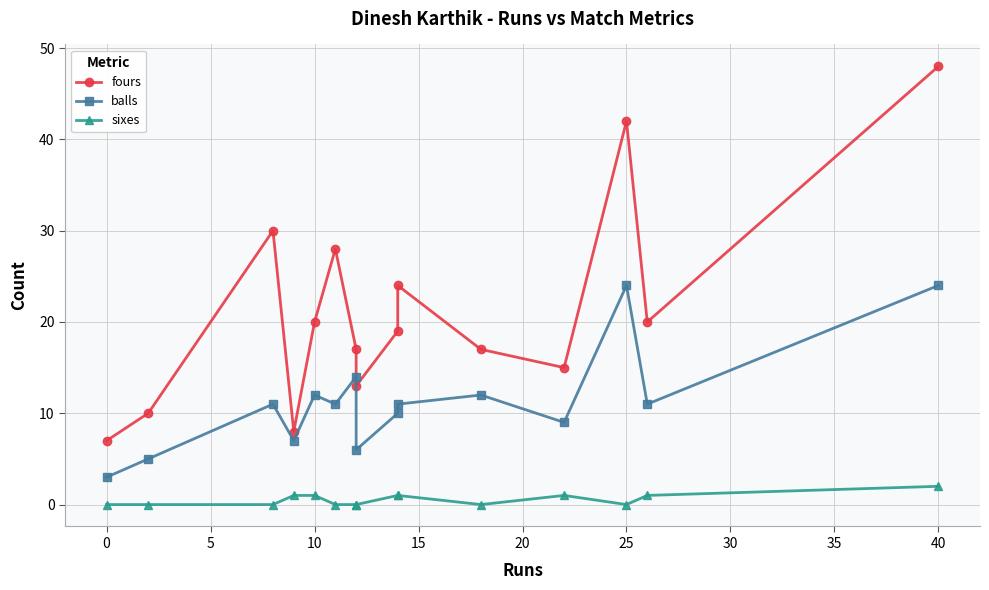

Is this an area chart (filled region under the line)?

No